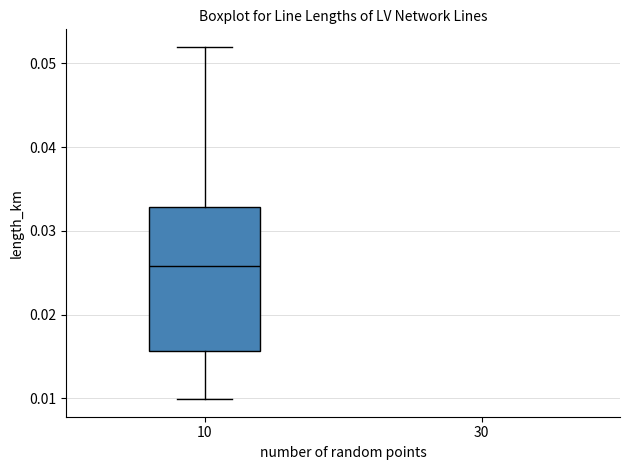

Where does the upper whisker of the box at x = 10 end on the y-axis? The values are not printed on the chart, so give them approximately, as read against the axis.

0.052